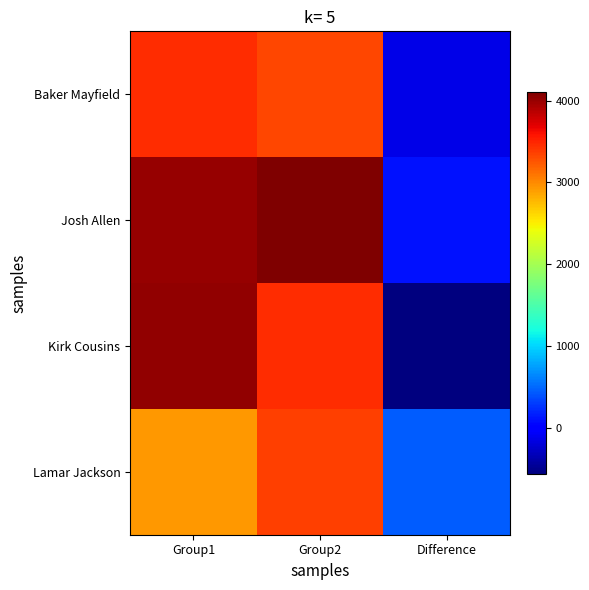

At which category is the sum across all series the highest?

Group1